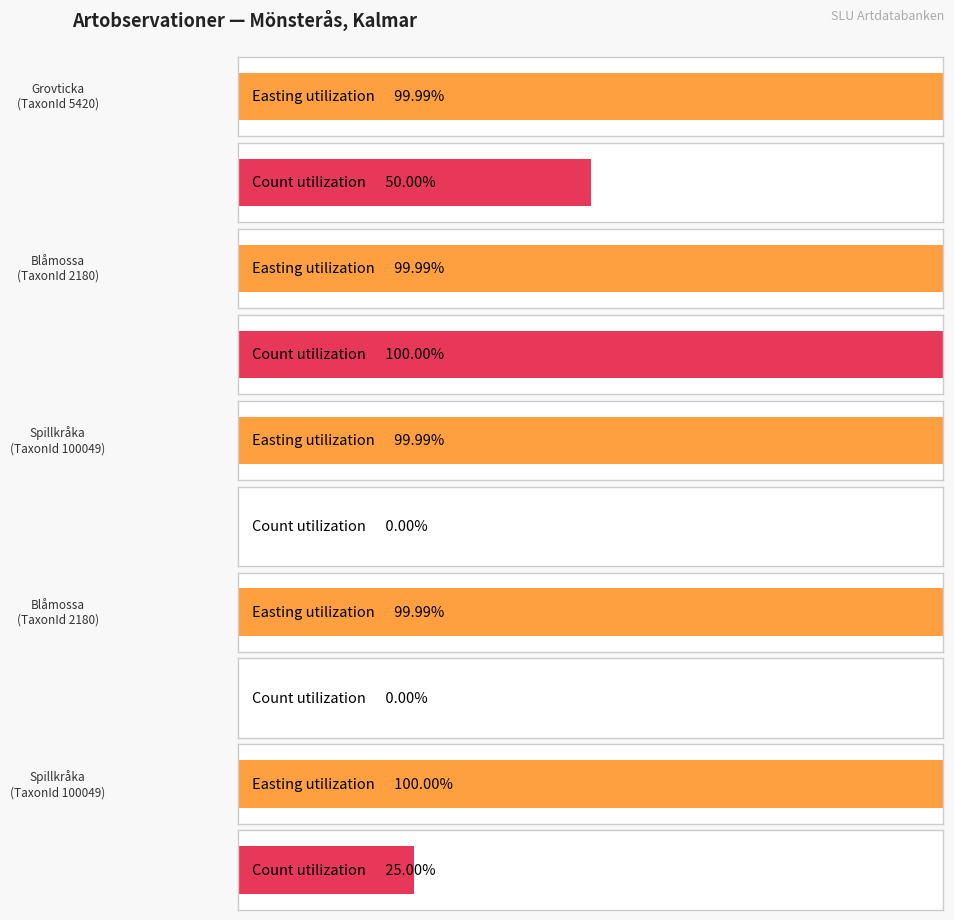

Is it true that Ost equals 906277 at 100049?

False